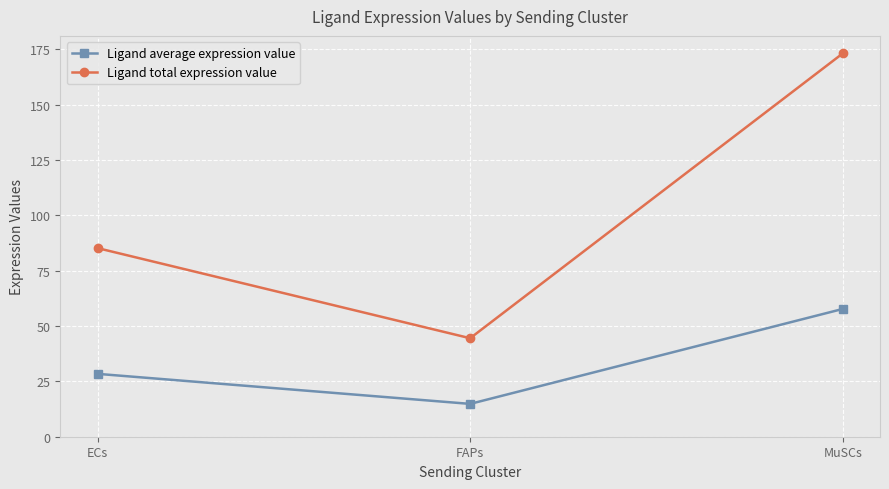

Does the chart display data point markers on the line(s)?

Yes